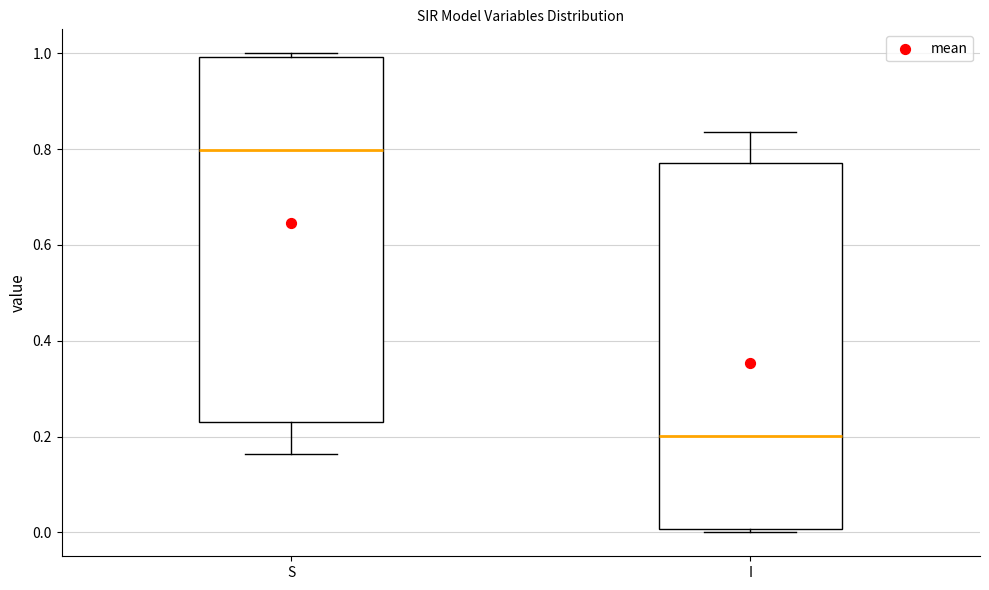

Where is the lower edge of the box for I on the y-axis? The values are not printed on the chart, so give them approximately, as read against the axis.

0.00